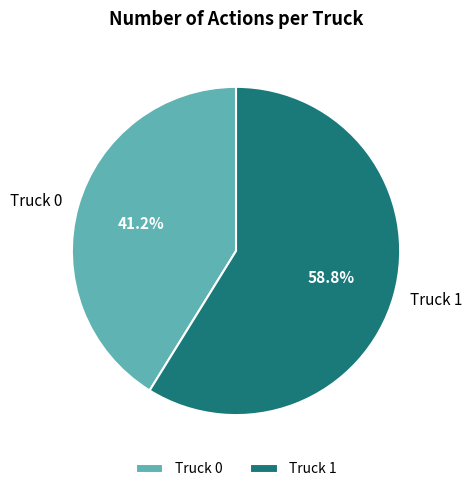

Which category has the smallest portion of the pie?

Truck 0